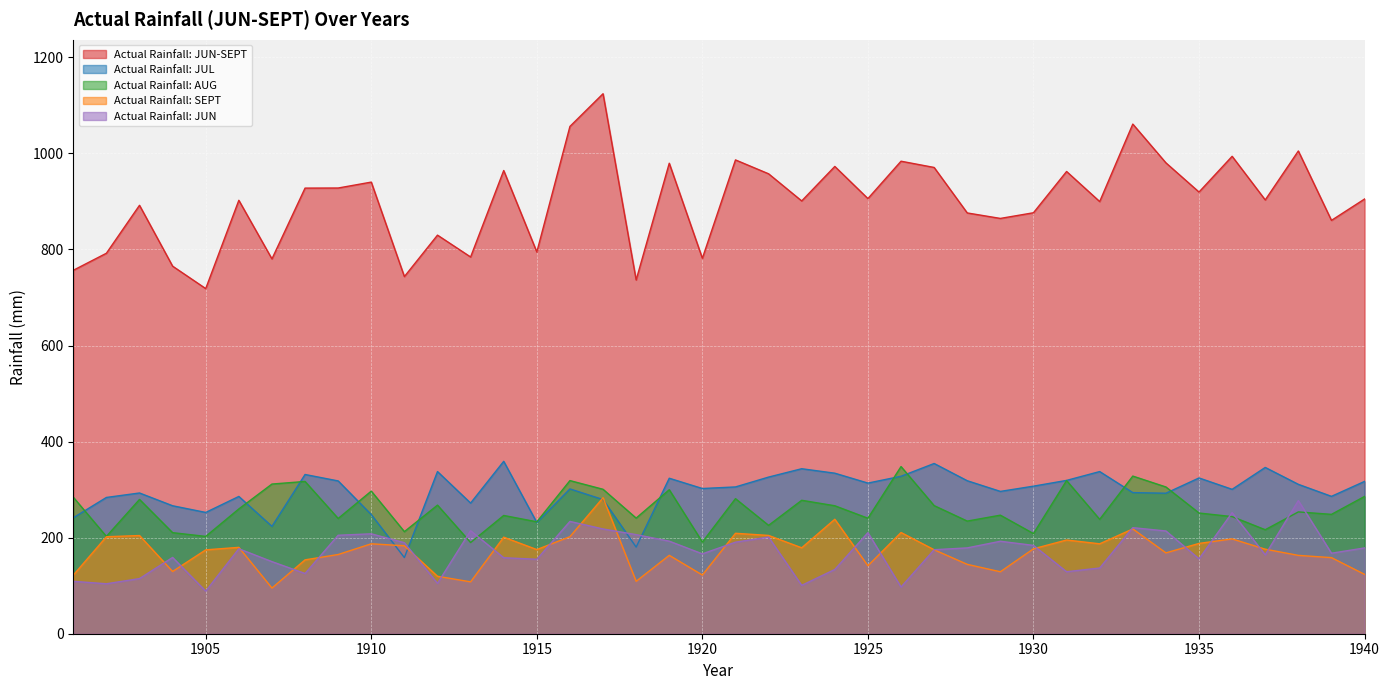

What is the spread (max minus min) of values at 1924?

839.0